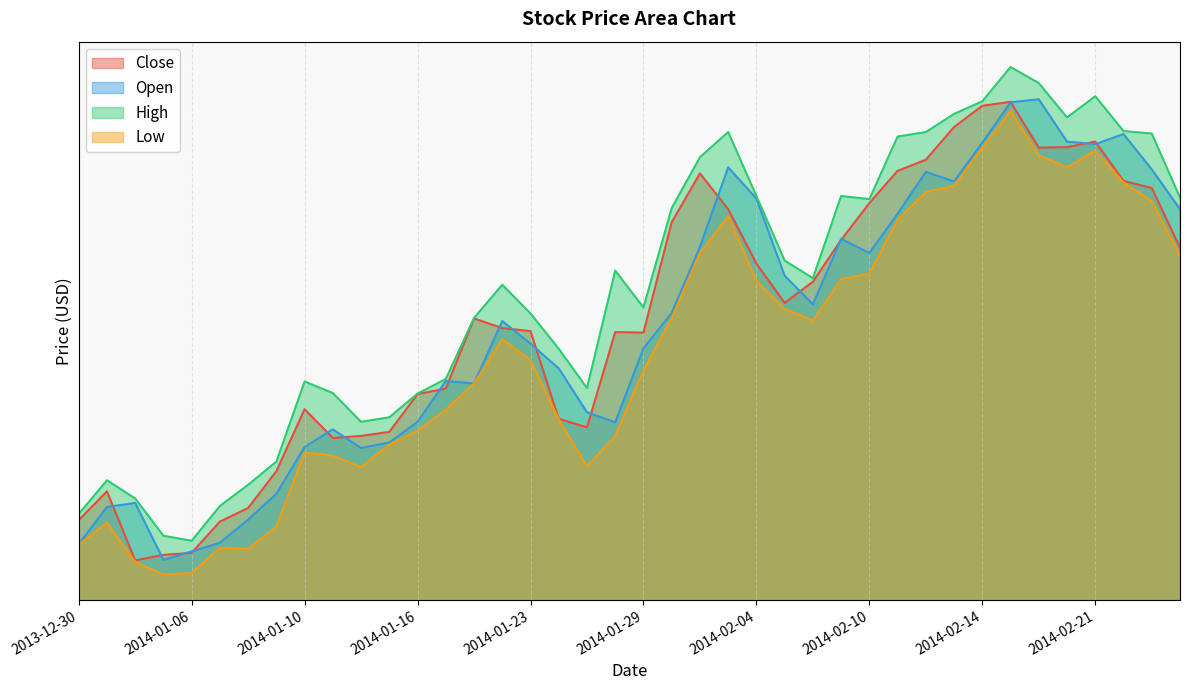

Reading left to right, extract all data points from this chart.

Close: 2013-12-30=85.1	2013-12-31=85.6	2014-01-02=84.2	2014-01-03=84.4	2014-01-06=84.4	2014-01-07=85.0	2014-01-08=85.3	2014-01-09=86.0	2014-01-10=87.2	2014-01-13=86.7	2014-01-14=86.7	2014-01-15=86.8	2014-01-16=87.6	2014-01-17=87.7	2014-01-21=89.1	2014-01-22=88.9	2014-01-23=88.8	2014-01-24=87.1	2014-01-27=86.9	2014-01-28=88.8	2014-01-29=88.8	2014-01-30=91.0	2014-01-31=91.9	2014-02-03=91.2	2014-02-04=90.1	2014-02-05=89.4	2014-02-06=89.8	2014-02-07=90.6	2014-02-10=91.3	2014-02-11=92.0	2014-02-12=92.2	2014-02-13=92.8	2014-02-14=93.3	2014-02-18=93.3	2014-02-19=92.4	2014-02-20=92.4	2014-02-21=92.6	2014-02-24=91.8	2014-02-25=91.6	2014-02-26=90.5
Open: 2013-12-30=84.6	2013-12-31=85.3	2014-01-02=85.4	2014-01-03=84.3	2014-01-06=84.4	2014-01-07=84.6	2014-01-08=85.1	2014-01-09=85.6	2014-01-10=86.5	2014-01-13=86.8	2014-01-14=86.5	2014-01-15=86.6	2014-01-16=87.0	2014-01-17=87.8	2014-01-21=87.8	2014-01-22=89.0	2014-01-23=88.6	2014-01-24=88.1	2014-01-27=87.2	2014-01-28=87.0	2014-01-29=88.5	2014-01-30=89.2	2014-01-31=90.5	2014-02-03=92.1	2014-02-04=91.4	2014-02-05=89.9	2014-02-06=89.3	2014-02-07=90.6	2014-02-10=90.3	2014-02-11=91.1	2014-02-12=92.0	2014-02-13=91.8	2014-02-14=92.5	2014-02-18=93.3	2014-02-19=93.4	2014-02-20=92.6	2014-02-21=92.5	2014-02-24=92.7	2014-02-25=92.0	2014-02-26=91.2
High: 2013-12-30=85.2	2013-12-31=85.8	2014-01-02=85.5	2014-01-03=84.7	2014-01-06=84.6	2014-01-07=85.3	2014-01-08=85.8	2014-01-09=86.2	2014-01-10=87.8	2014-01-13=87.6	2014-01-14=87.0	2014-01-15=87.1	2014-01-16=87.6	2014-01-17=87.8	2014-01-21=89.1	2014-01-22=89.7	2014-01-23=89.2	2014-01-24=88.4	2014-01-27=87.7	2014-01-28=90.0	2014-01-29=89.3	2014-01-30=91.2	2014-01-31=92.2	2014-02-03=92.8	2014-02-04=91.5	2014-02-05=90.2	2014-02-06=89.8	2014-02-07=91.5	2014-02-10=91.4	2014-02-11=92.7	2014-02-12=92.8	2014-02-13=93.1	2014-02-14=93.4	2014-02-18=94.0	2014-02-19=93.7	2014-02-20=93.0	2014-02-21=93.5	2014-02-24=92.8	2014-02-25=92.7	2014-02-26=91.4
Low: 2013-12-30=84.6	2013-12-31=85.0	2014-01-02=84.2	2014-01-03=84.0	2014-01-06=84.0	2014-01-07=84.5	2014-01-08=84.5	2014-01-09=84.9	2014-01-10=86.4	2014-01-13=86.3	2014-01-14=86.1	2014-01-15=86.6	2014-01-16=86.8	2014-01-17=87.2	2014-01-21=87.8	2014-01-22=88.6	2014-01-23=88.2	2014-01-24=87.1	2014-01-27=86.1	2014-01-28=86.7	2014-01-29=88.0	2014-01-30=89.1	2014-01-31=90.3	2014-02-03=91.1	2014-02-04=89.8	2014-02-05=89.2	2014-02-06=89.0	2014-02-07=89.8	2014-02-10=89.9	2014-02-11=91.0	2014-02-12=91.6	2014-02-13=91.7	2014-02-14=92.4	2014-02-18=93.2	2014-02-19=92.3	2014-02-20=92.1	2014-02-21=92.4	2014-02-24=91.8	2014-02-25=91.4	2014-02-26=90.3